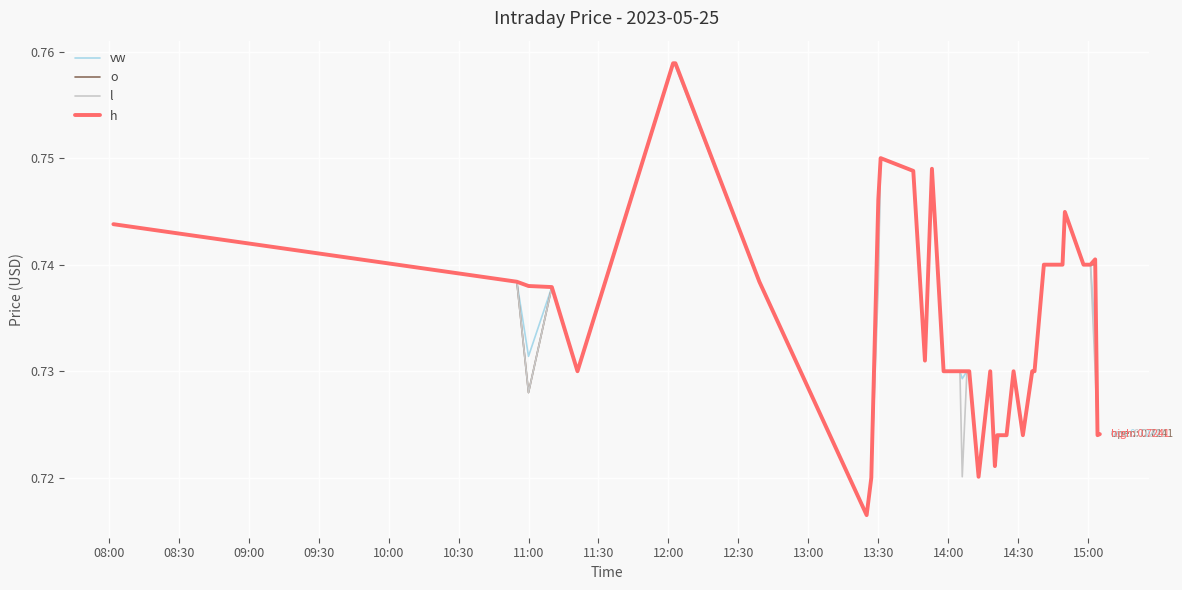

What are all the series names shown in the legend?

vw, o, l, h